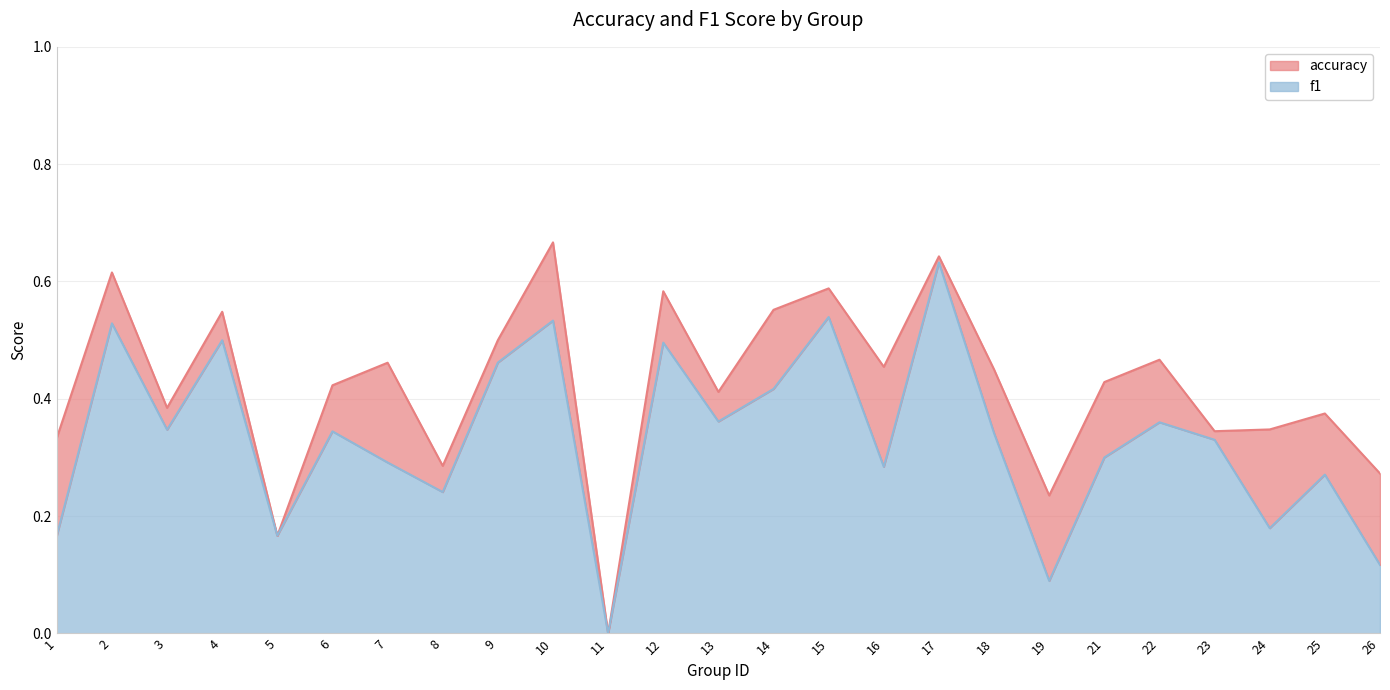

Does the chart have visible grid lines?

Yes